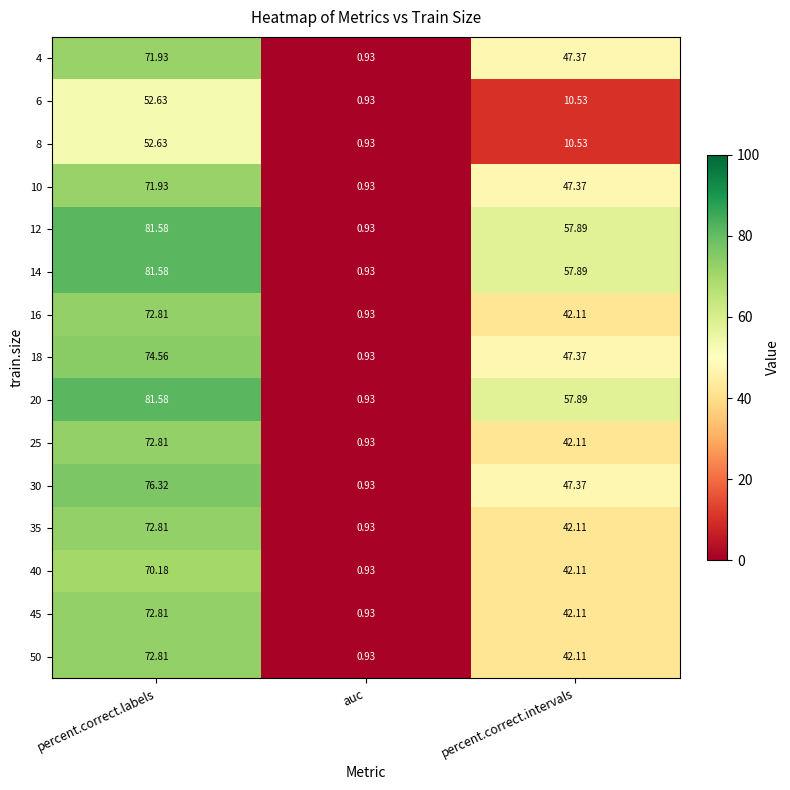

At which category is the sum across all series the highest?

percent.correct.labels